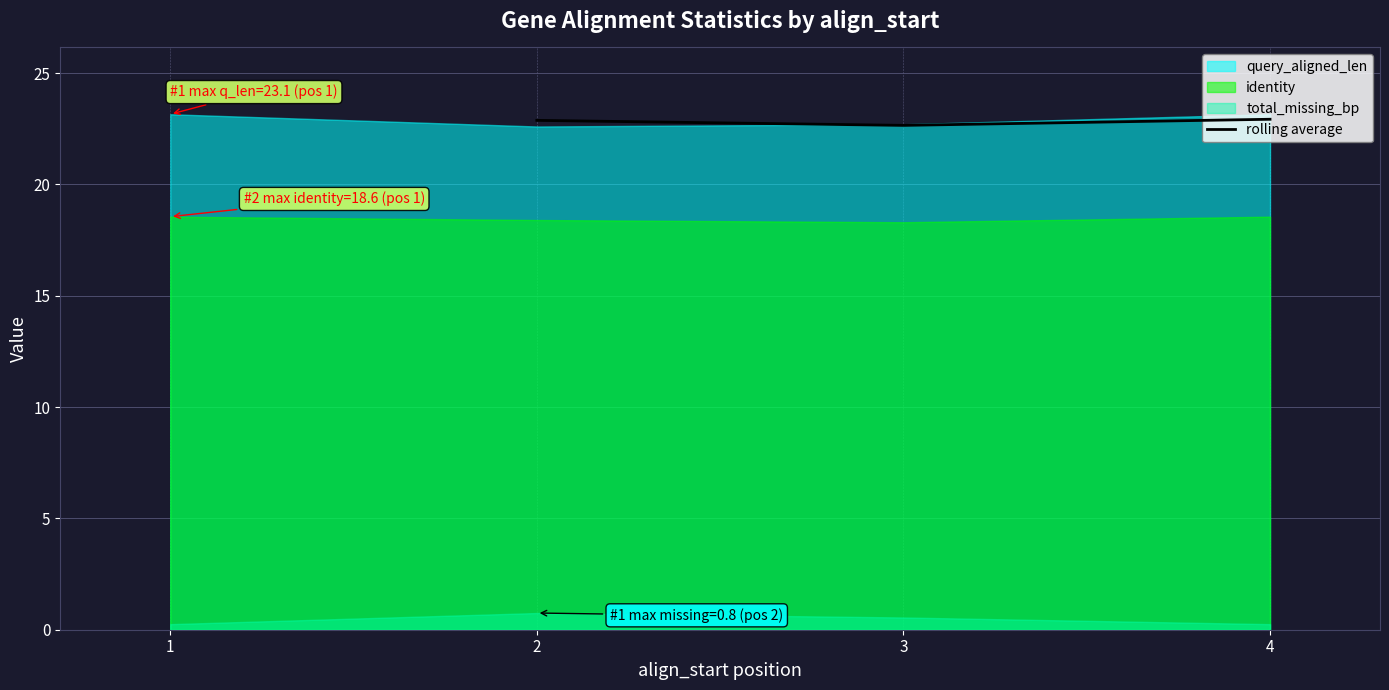

What is the highest value of the rolling average series?

22.9